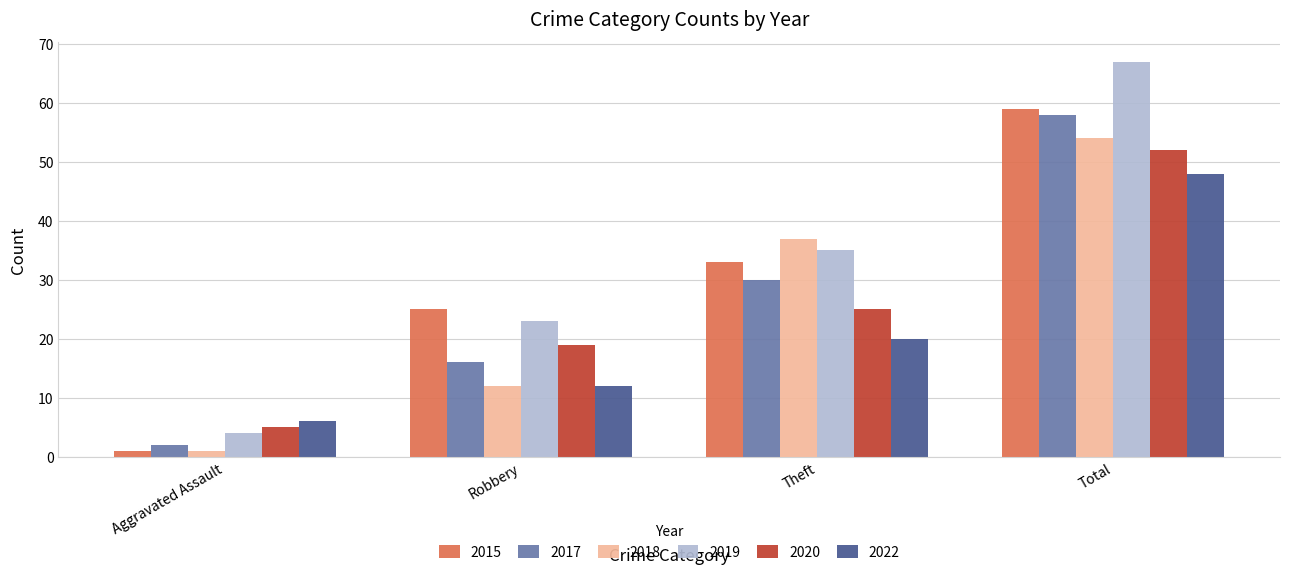

The value of 2015 at Robbery is 13. True or false?

False